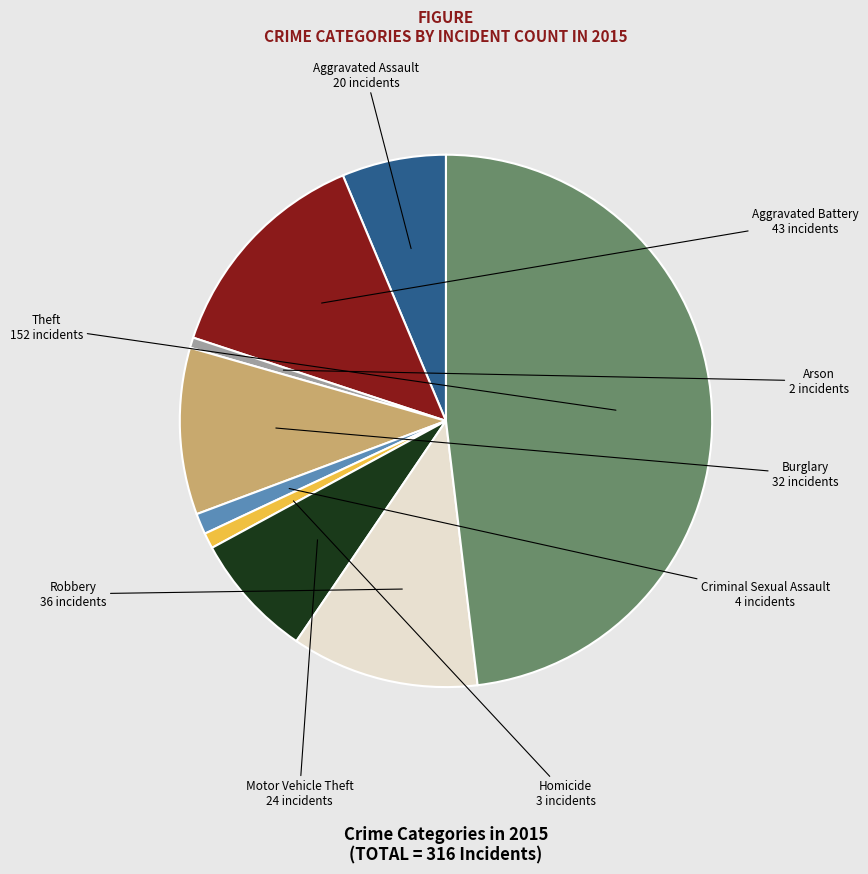

Does Aggravated Battery represent more than half of the total?

No